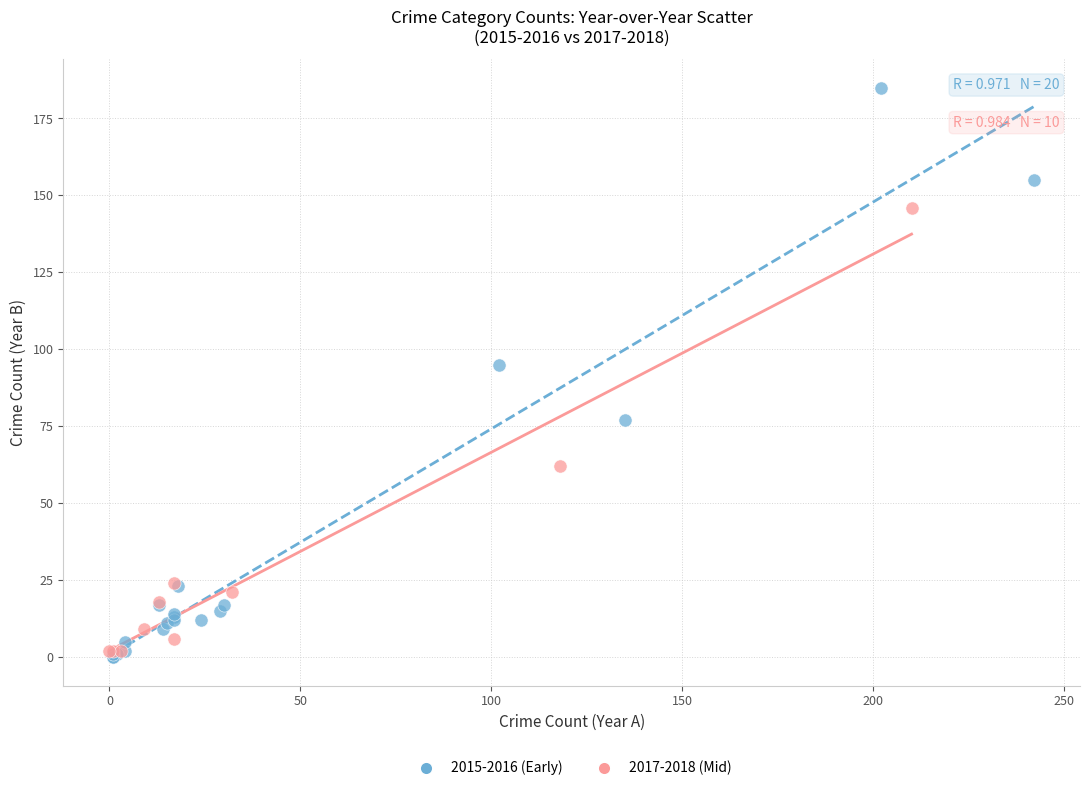

Which series contains the lowest Y value?

2015-2016 (Early)